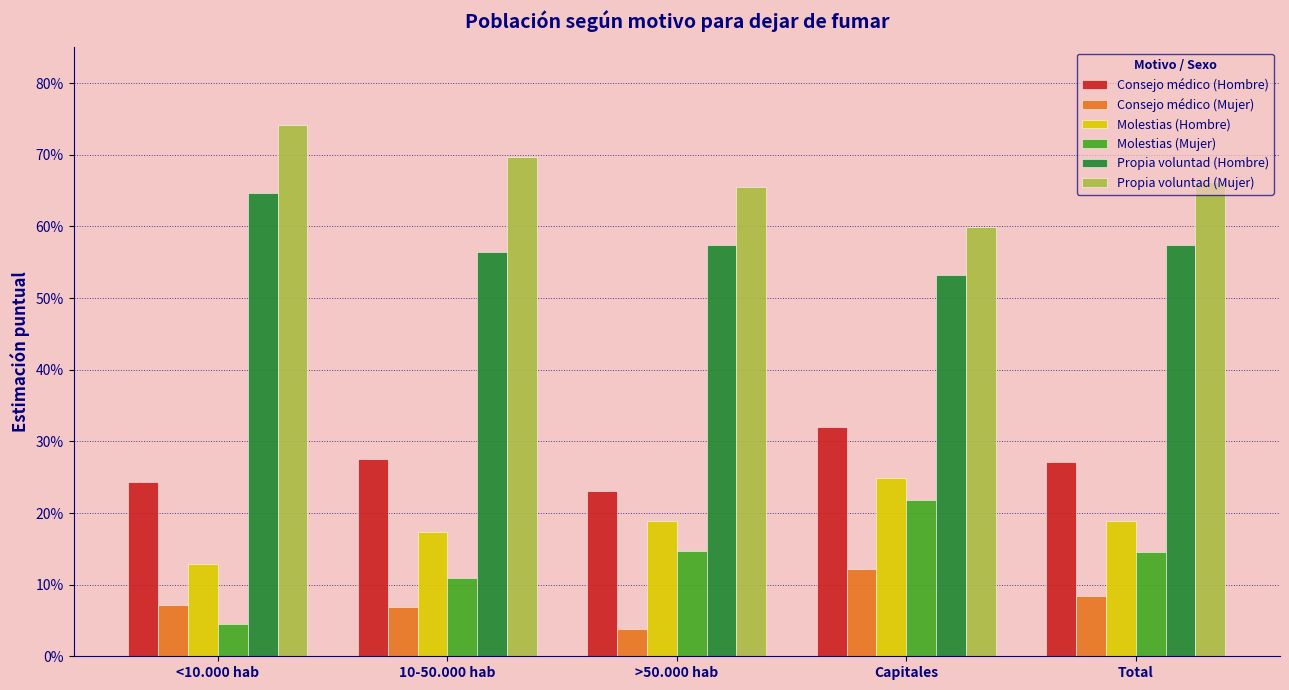

What are all the series names shown in the legend?

Consejo médico (Hombre), Consejo médico (Mujer), Molestias (Hombre), Molestias (Mujer), Propia voluntad (Hombre), Propia voluntad (Mujer)